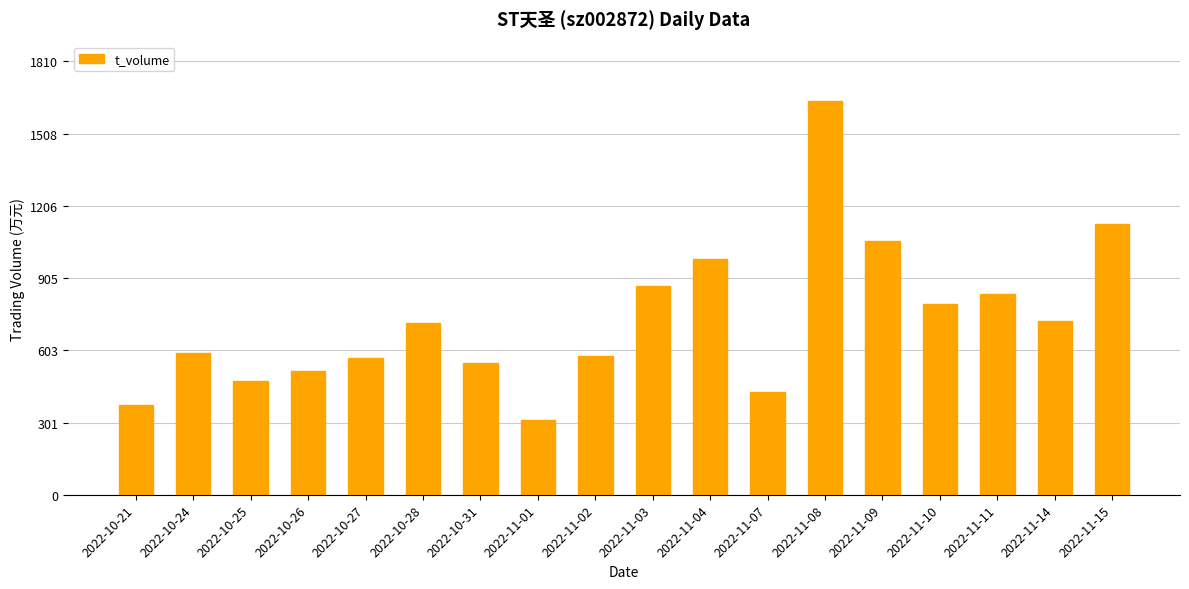

What is the difference between the second highest and minimum values?

817